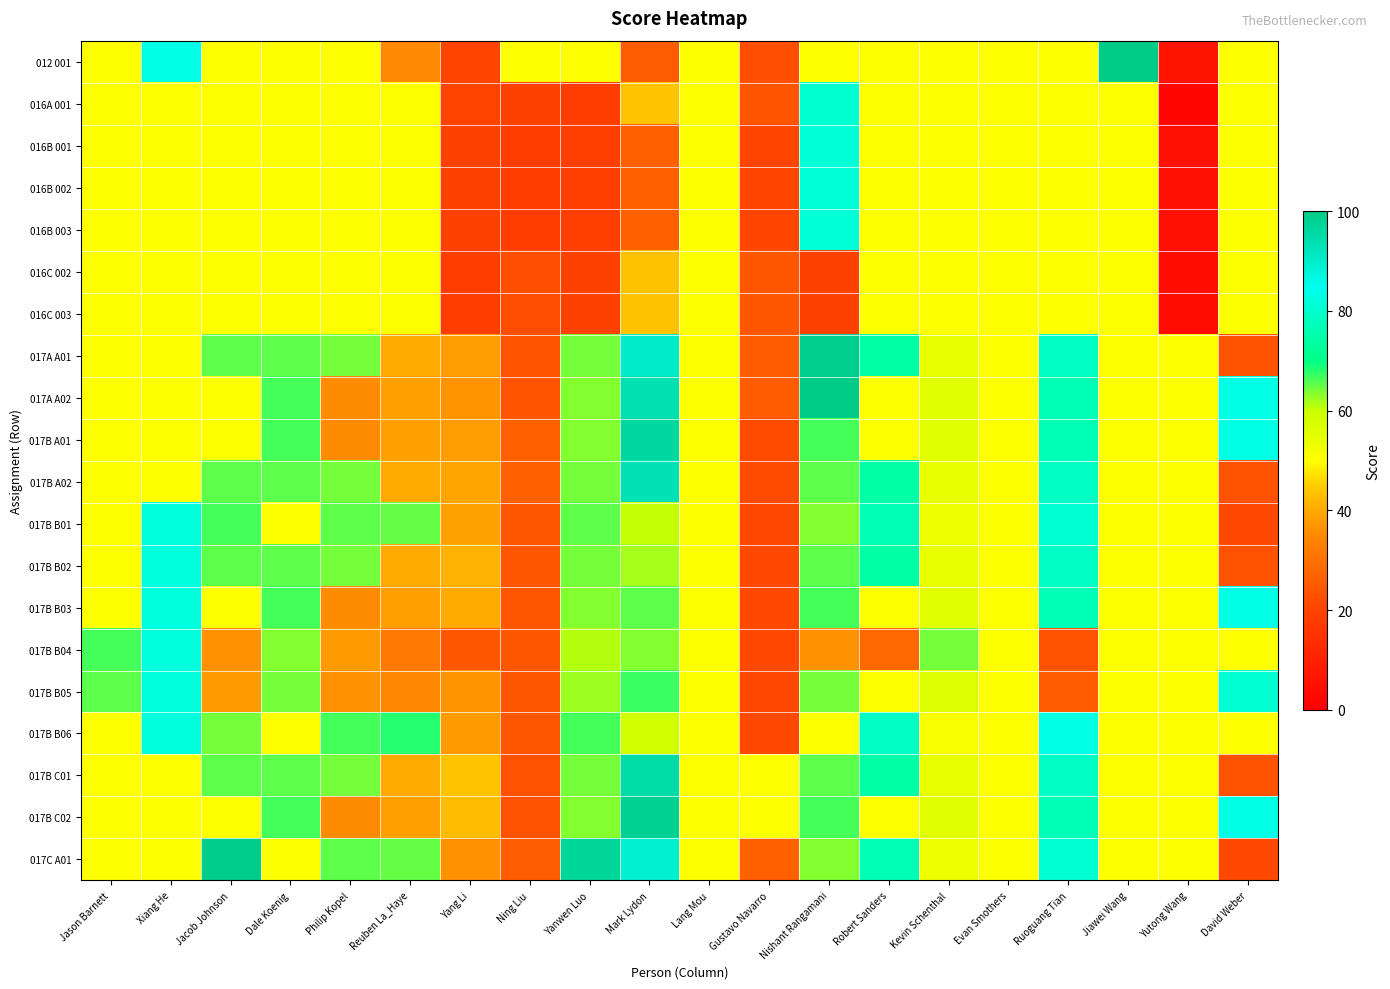

Count the number of categories in the chart.

20